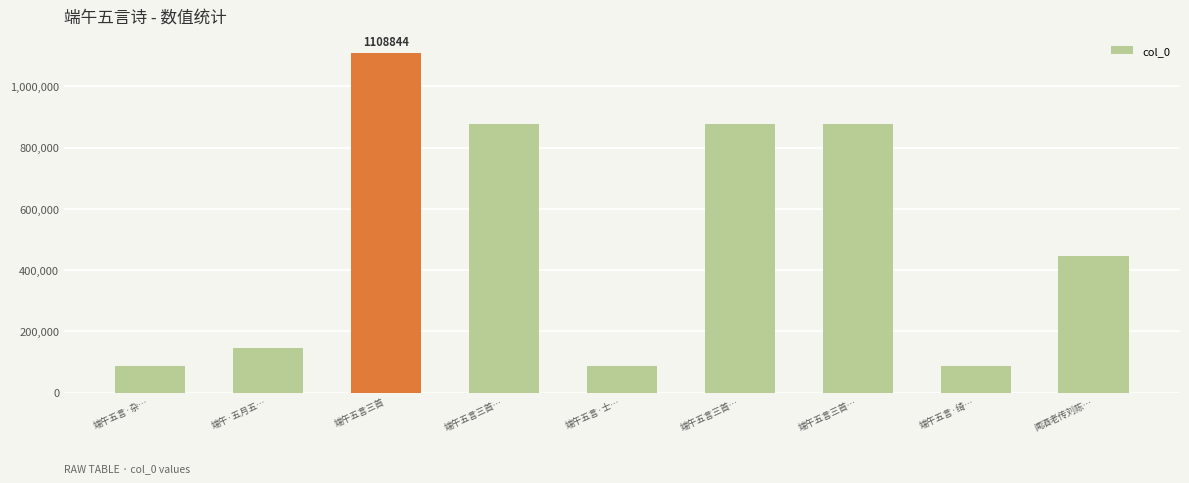

The value at 端午五言三首… is 875981. True or false?

True